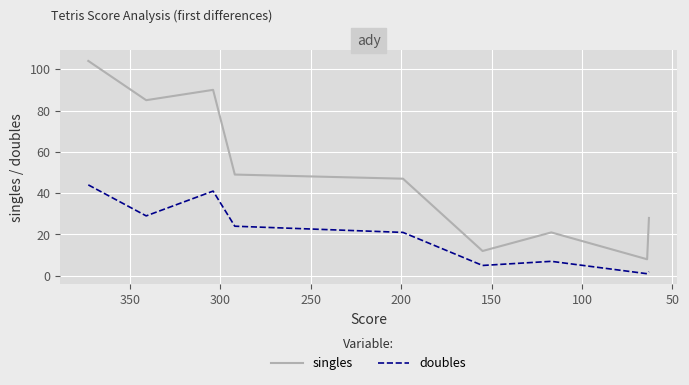

Does the chart display data point markers on the line(s)?

No